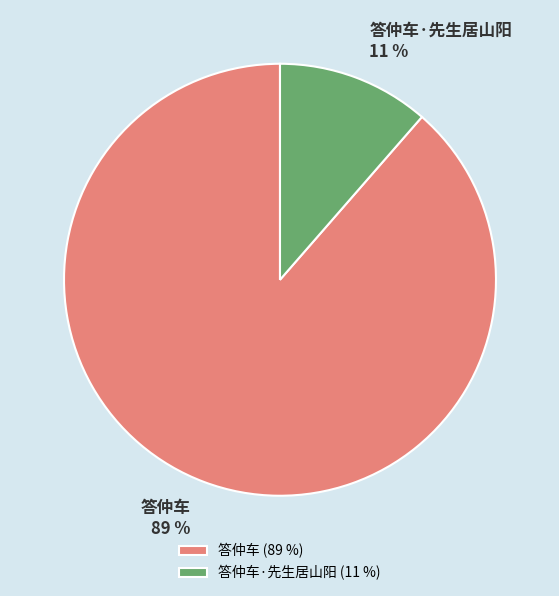

To the nearest percent, what is the average slice percentage?

50%